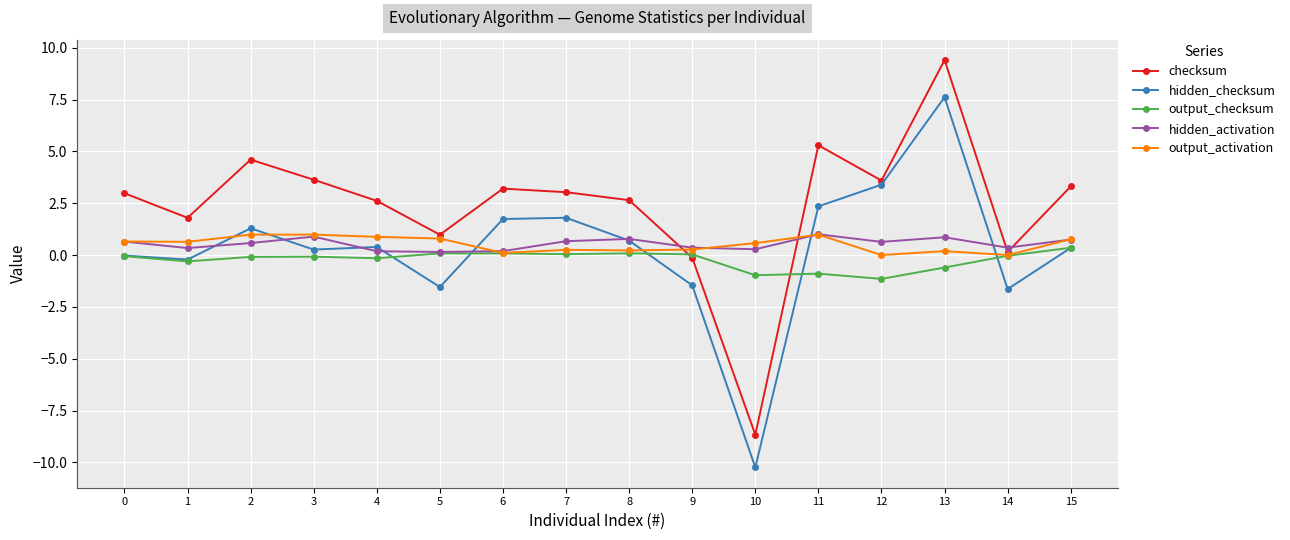

What is the difference between the maximum and minimum values in the hidden_checksum series?

17.9